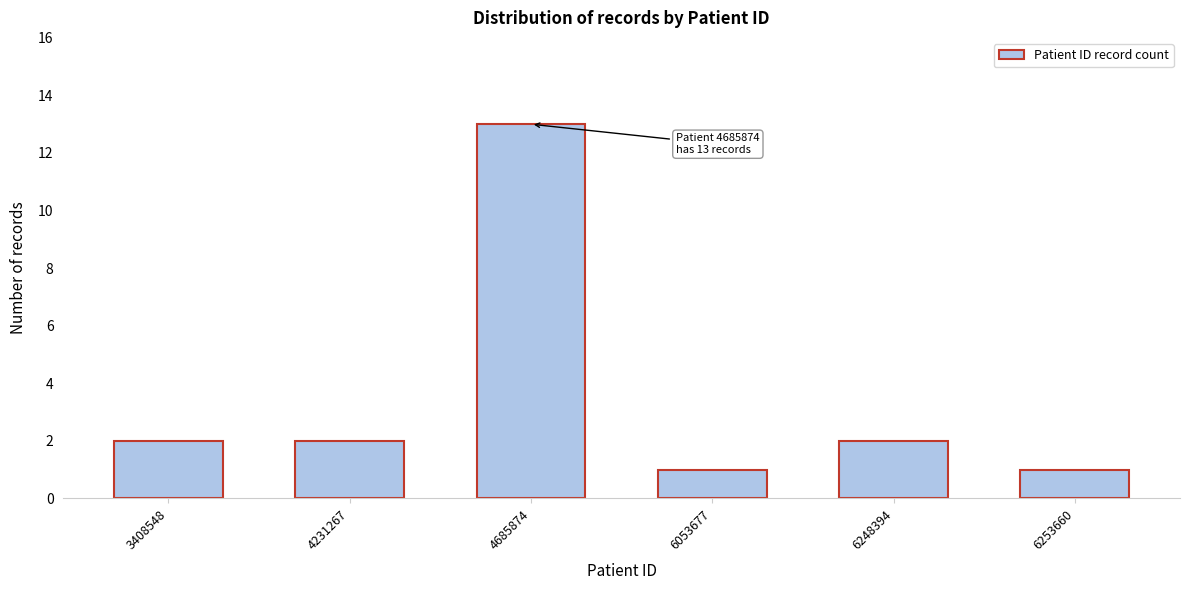

Reading left to right, extract all data points from this chart.

3408548=2	4231267=2	4685874=13	6053677=1	6248394=2	6253660=1